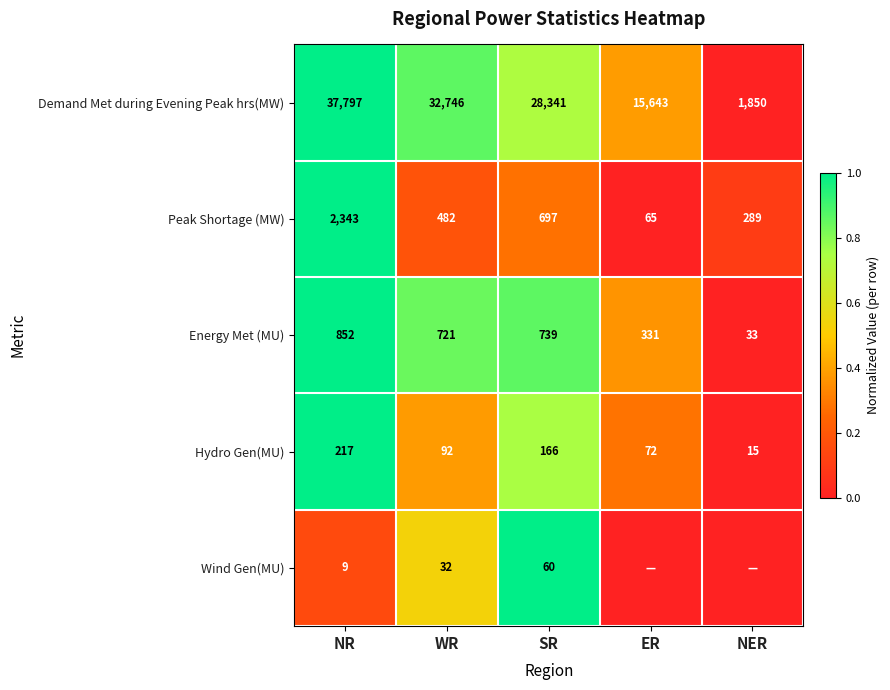

True or false: Hydro Gen(MU) has a value of 142 at WR.

False